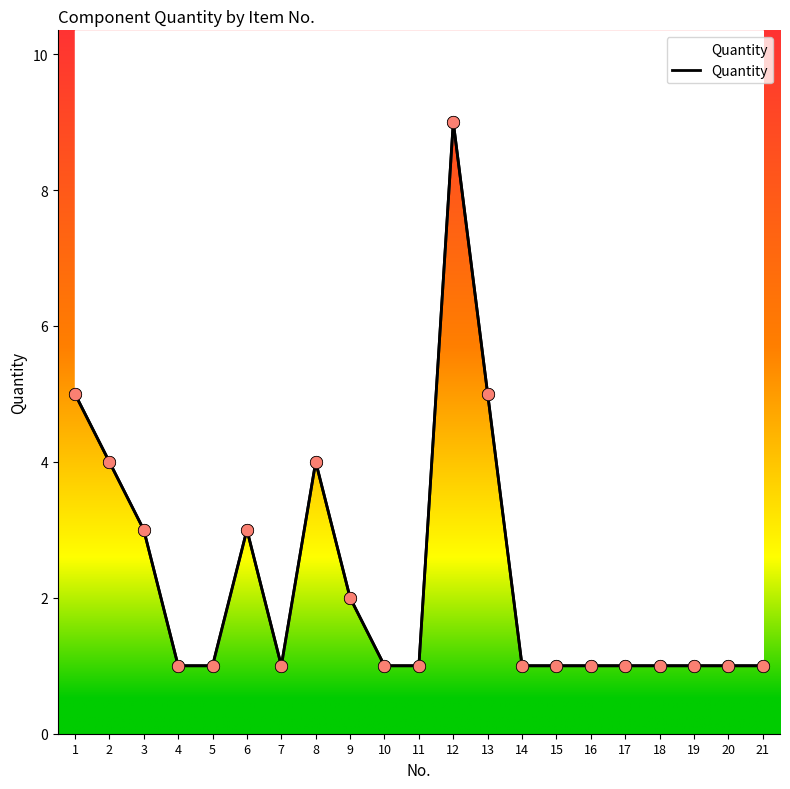

Approximately how many times larger is the value at 1 compared to 16?

5.0